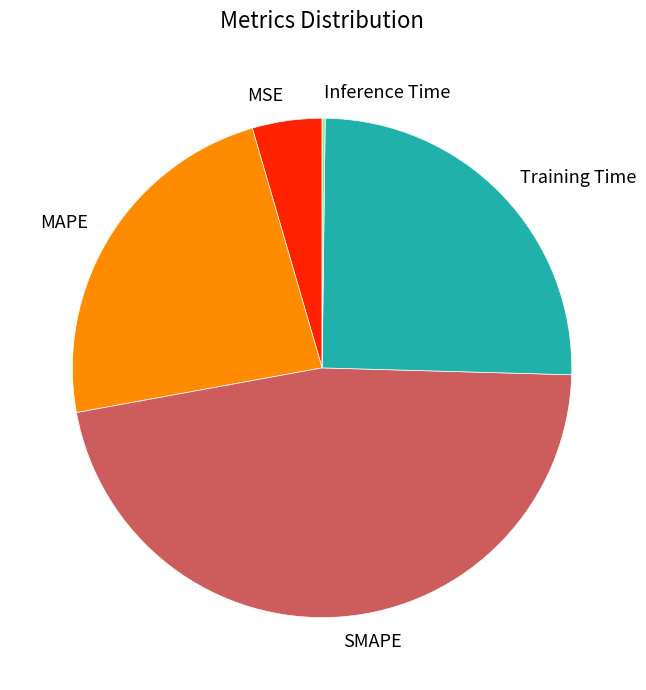

Which category has the biggest portion of the pie?

SMAPE